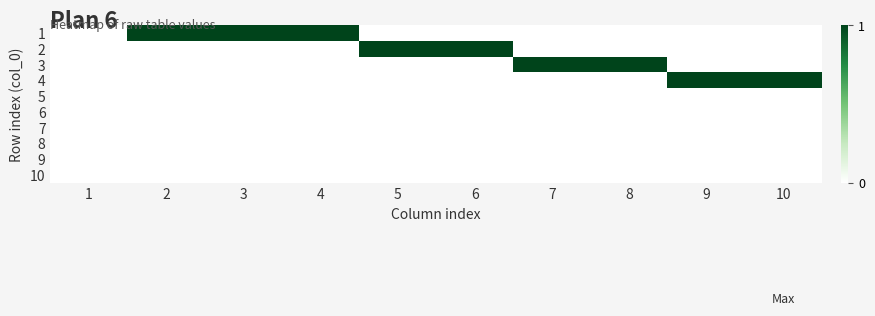

What is the spread (max minus min) of values at 4?

1